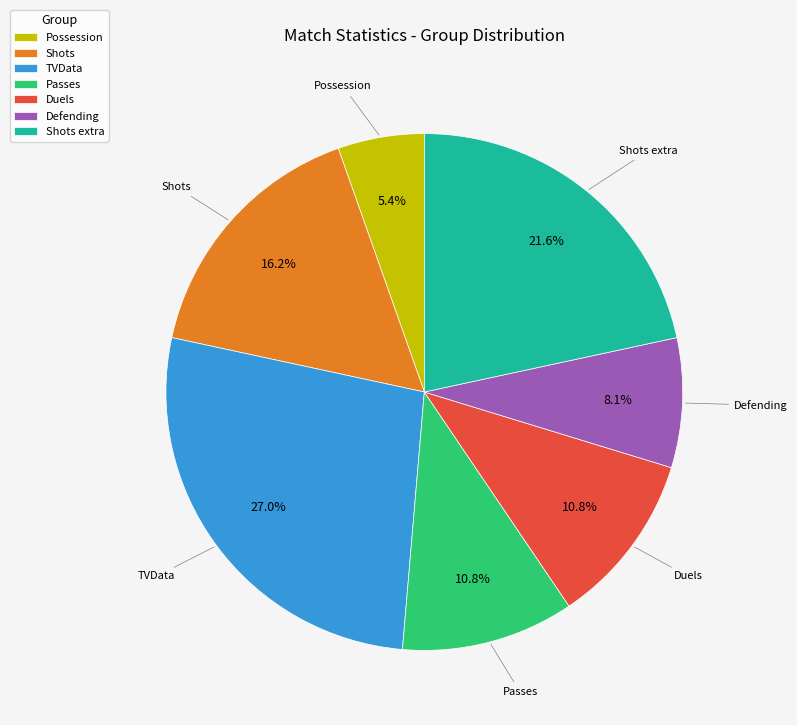

Between Duels and Possession, which is larger?

Duels